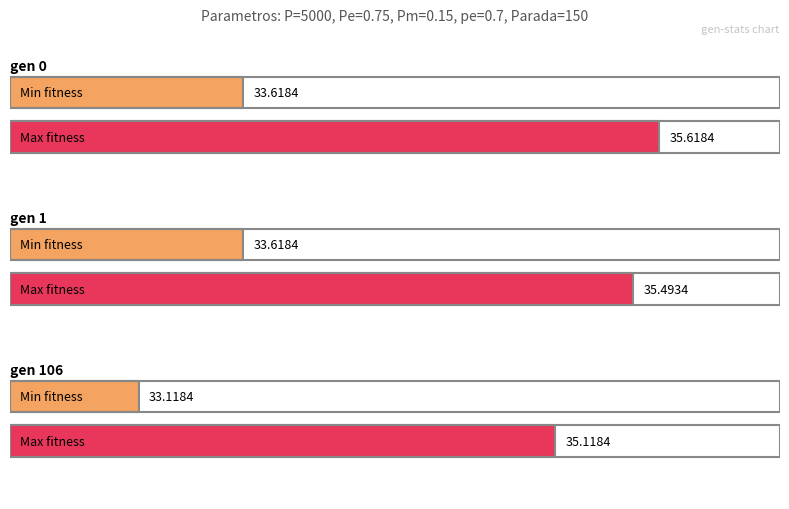

Is the value of avg at gen 0 greater than the value of max at gen 106?

No